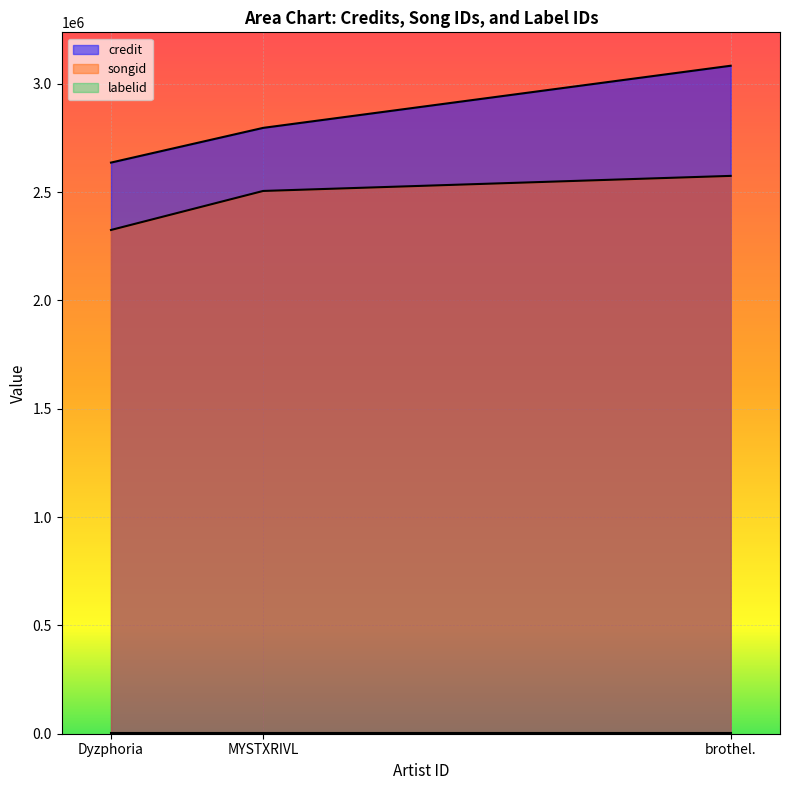

How many credit values are between 2635918 and 3082939?

3